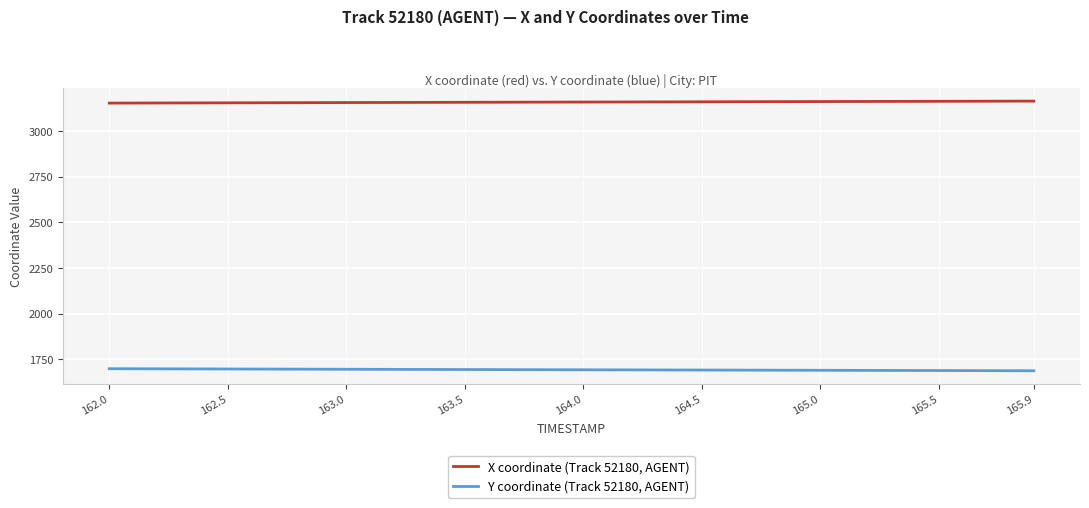

True or false: X coordinate (Track 52180, AGENT) and Y coordinate (Track 52180, AGENT) intersect in this chart.

False